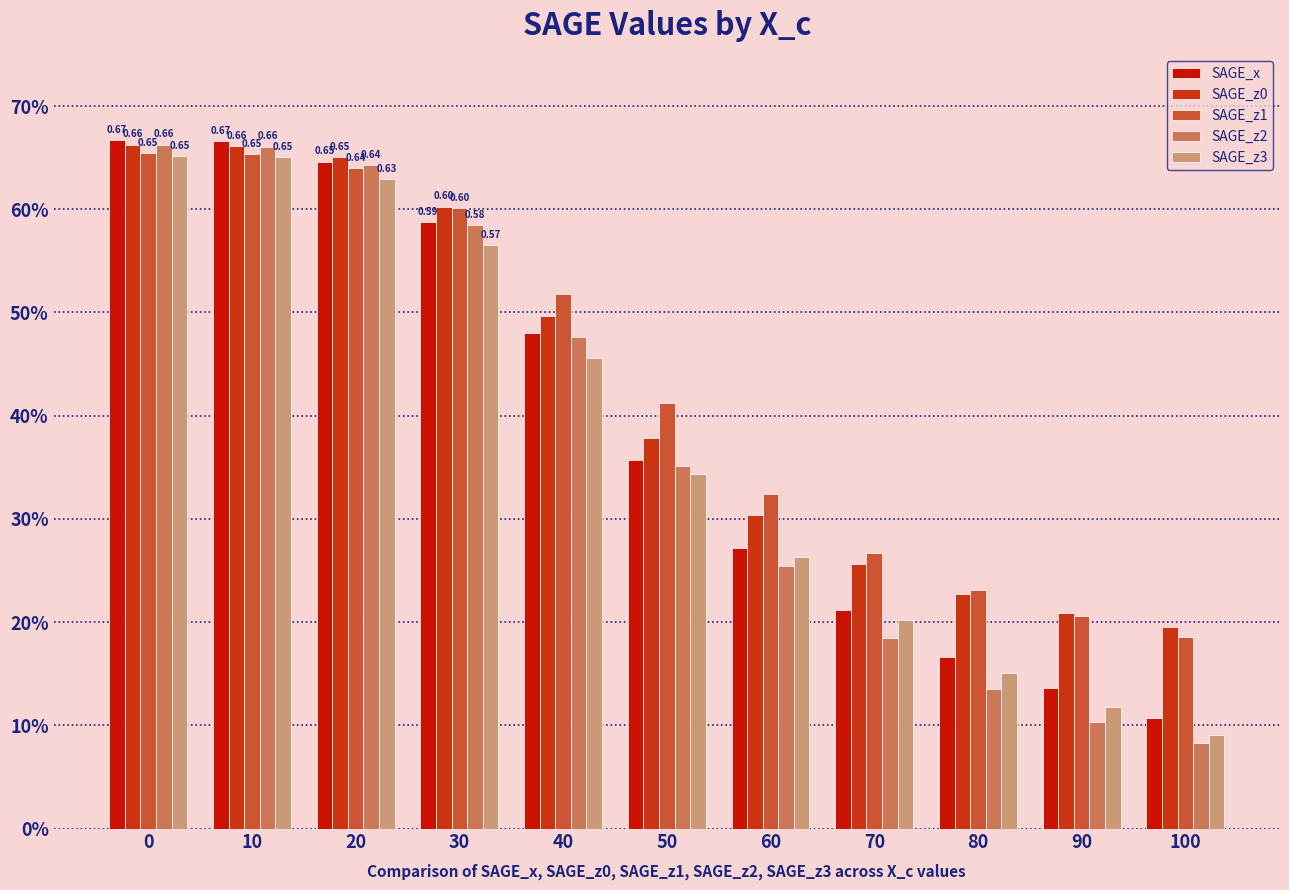

Are the bars grouped side by side (vs. stacked)?

Yes